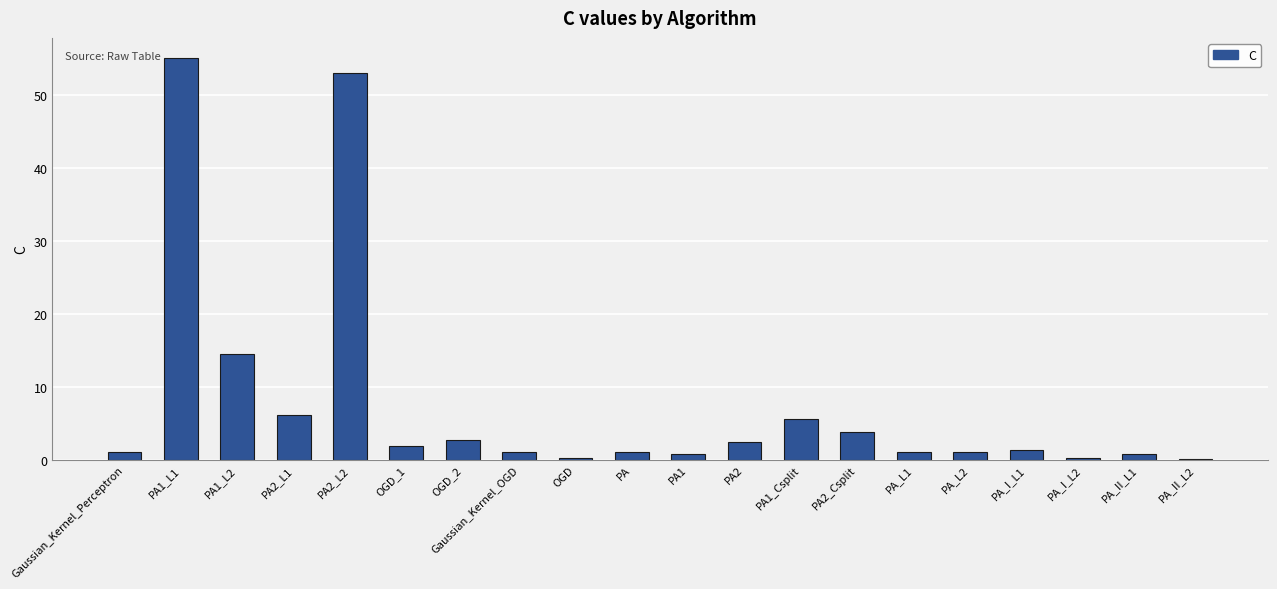

Where is the data nearest to the value 27?

PA1_L2